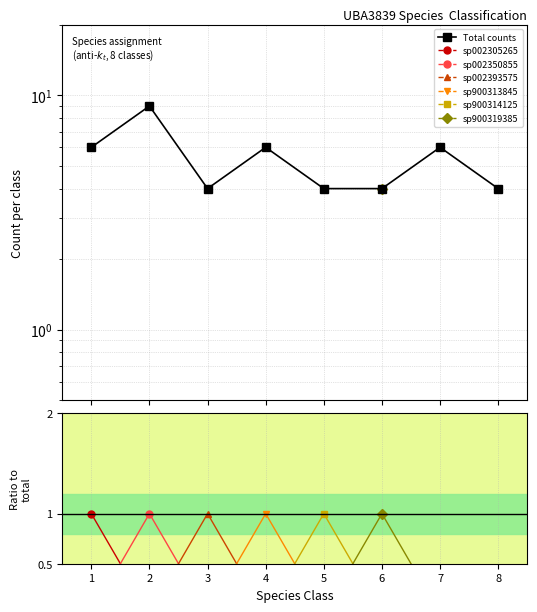

The value of sp002305265 at 4 is 1. True or false?

False